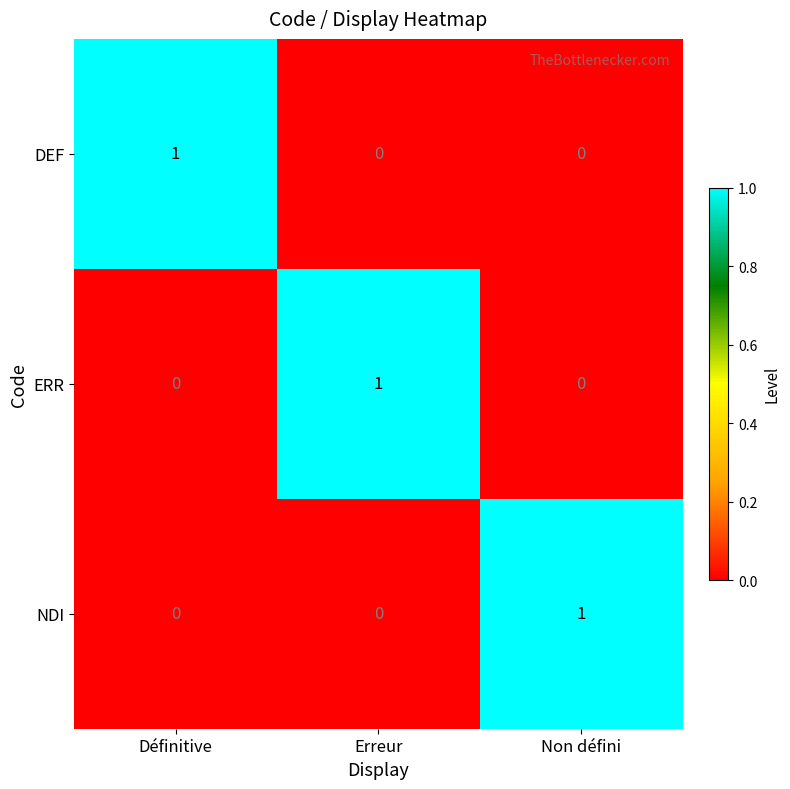

Count the number of data series in this chart.

3